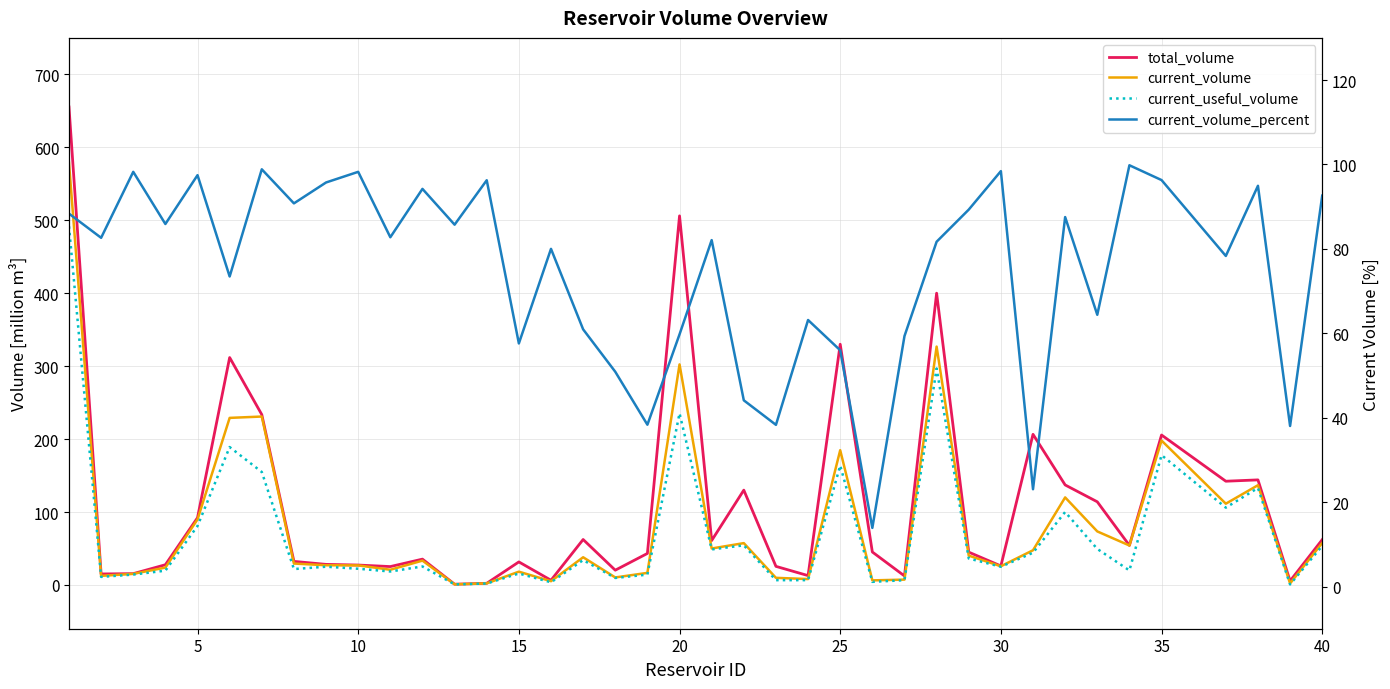

True or false: current_volume_percent and current_useful_volume cross at least once.

True